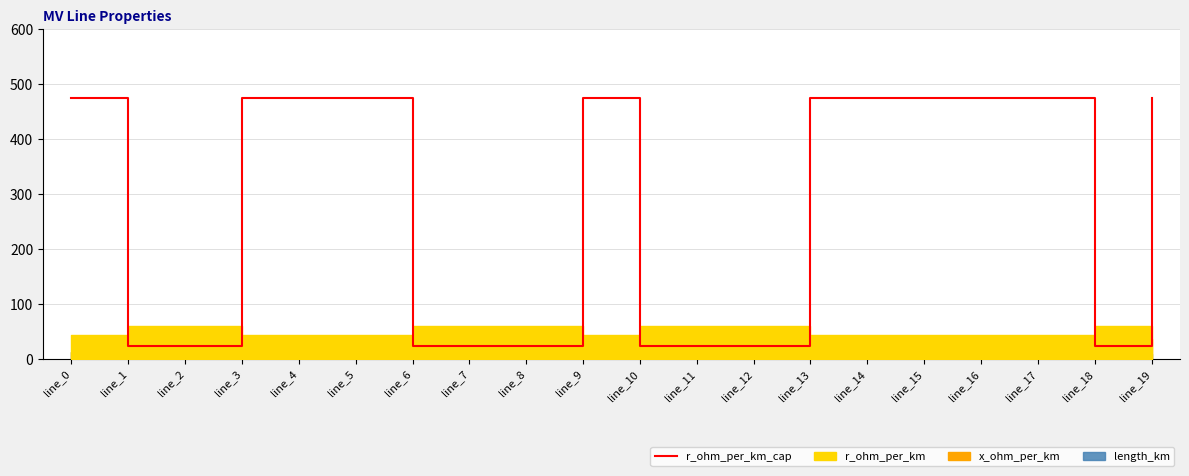

What is the difference between the maximum and second lowest values?

451.2